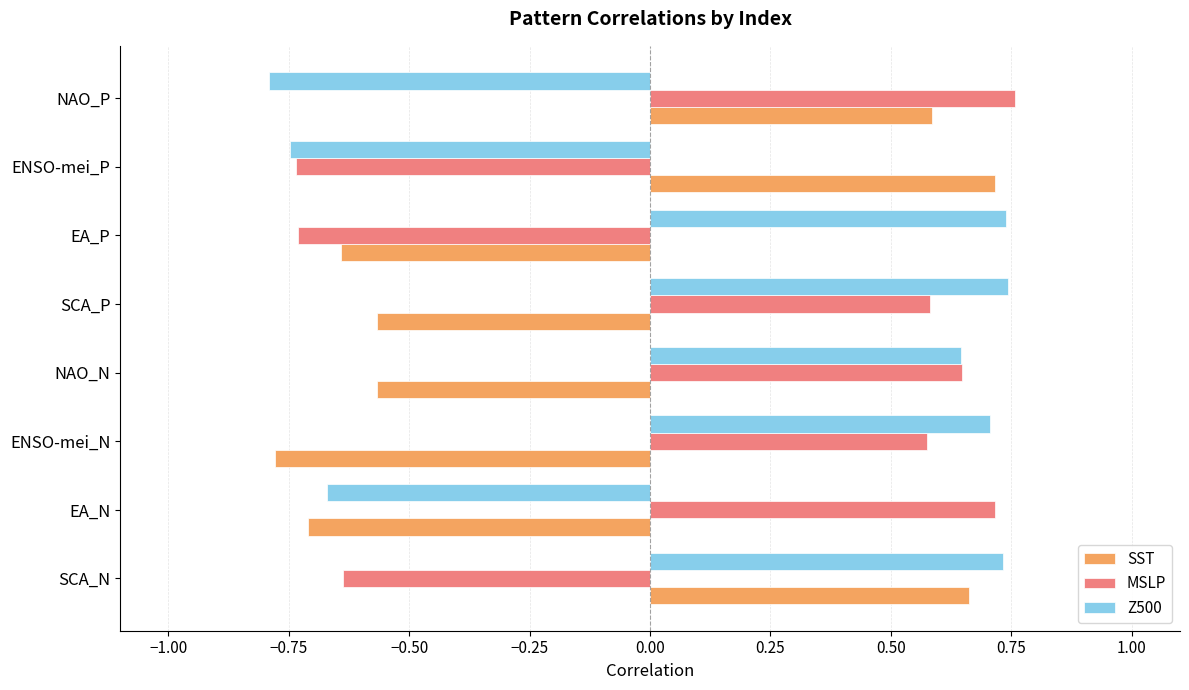

What are all the series names shown in the legend?

SST, MSLP, Z500